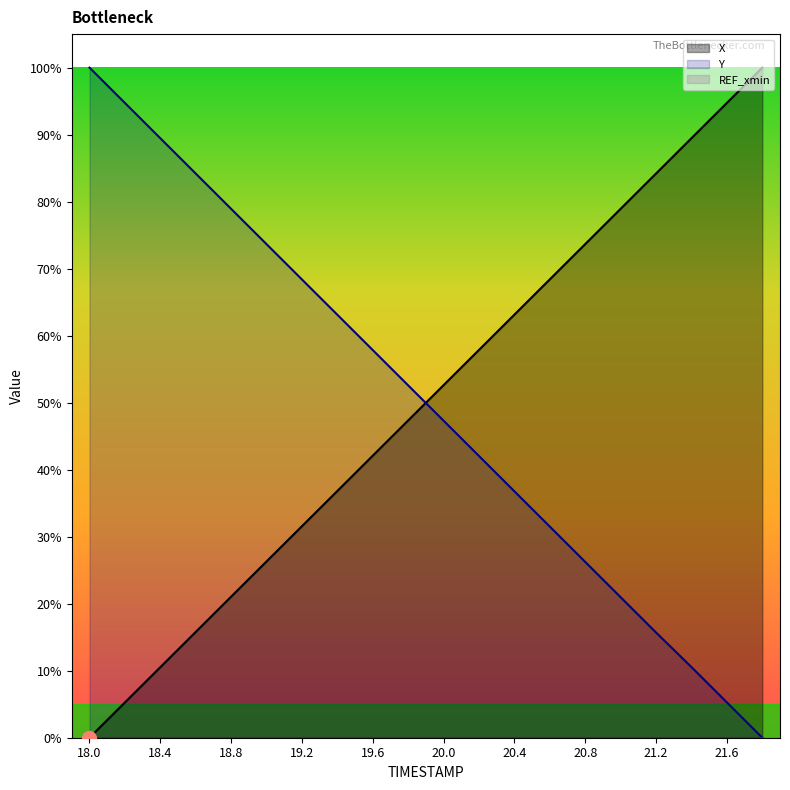

Which series changed the most between 20.2 and 20.8?

Y